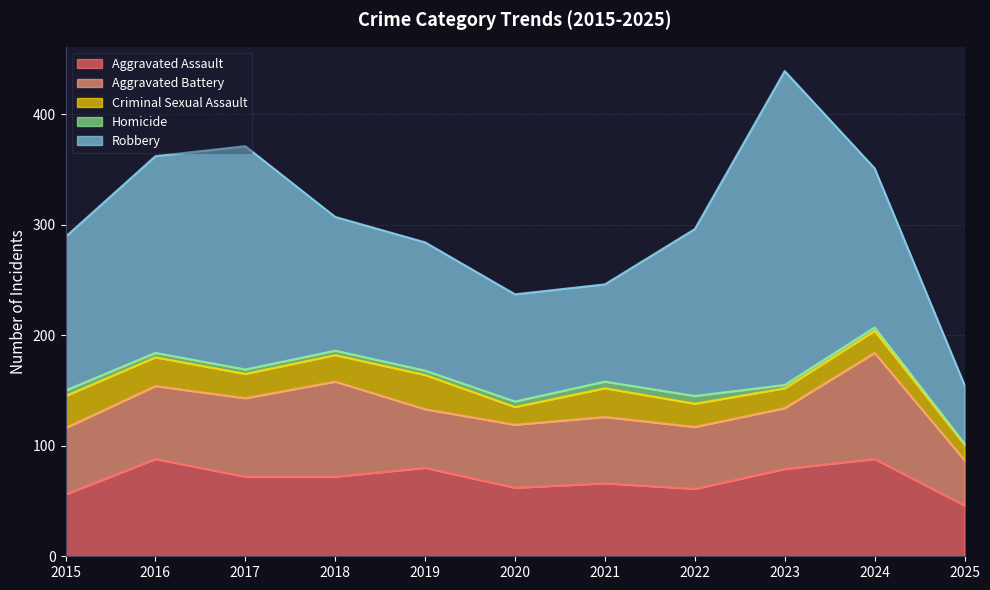

Is the value of Aggravated Battery at 2017 greater than the value of Criminal Sexual Assault at 2019?

Yes